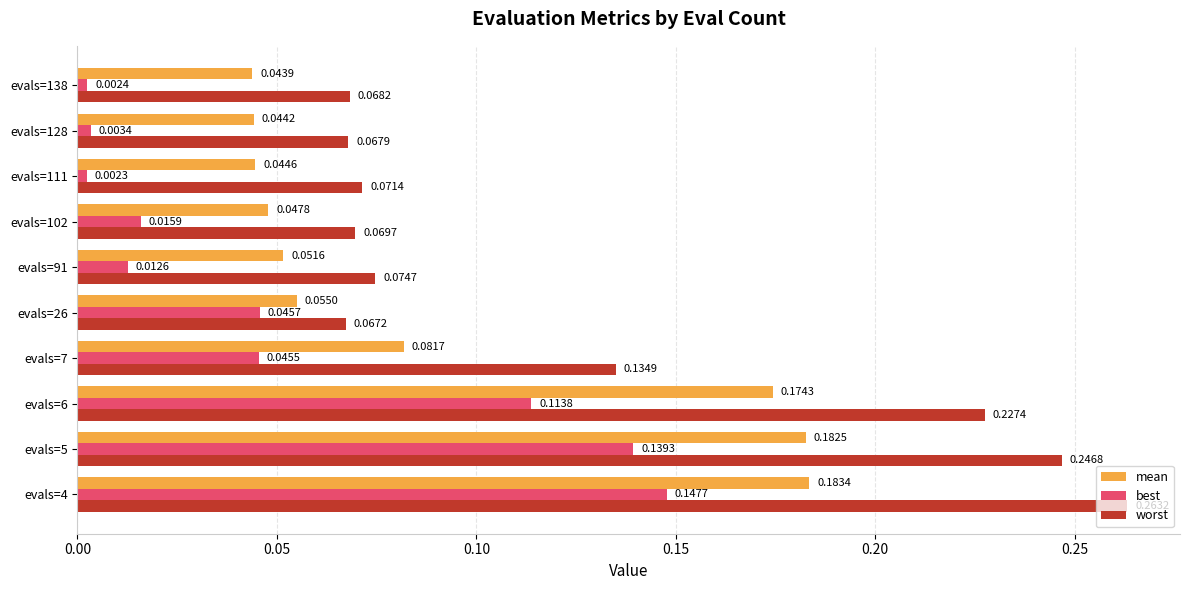

List the series in order of their peak value, lowest first.

best, mean, worst